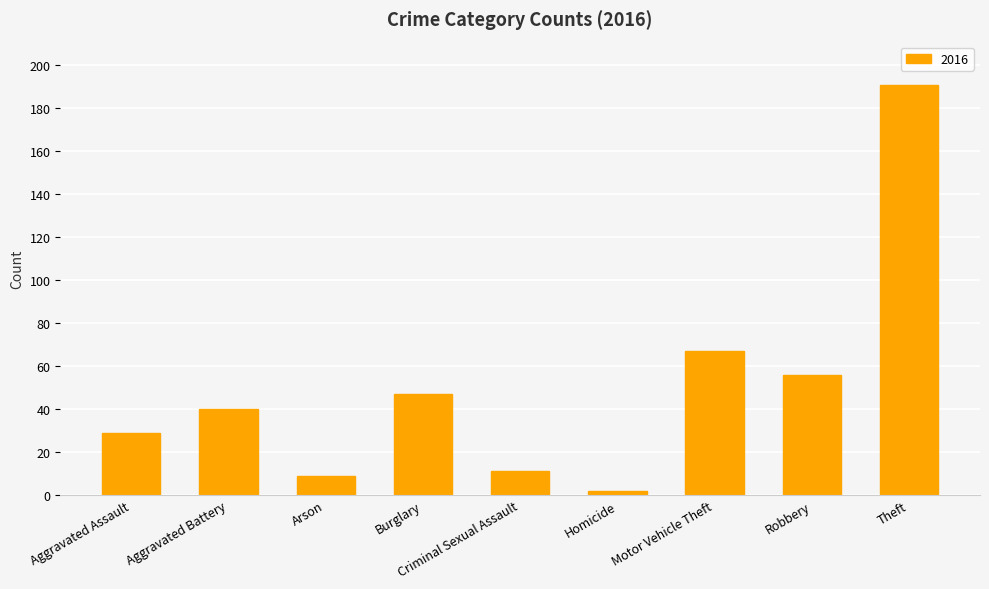

Does the chart contain any negative values?

No